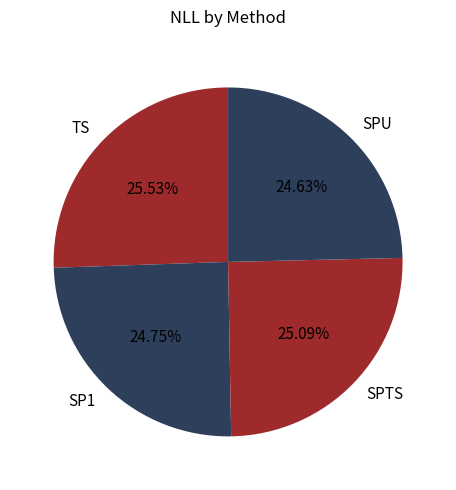

Is SPTS the majority of the pie?

No